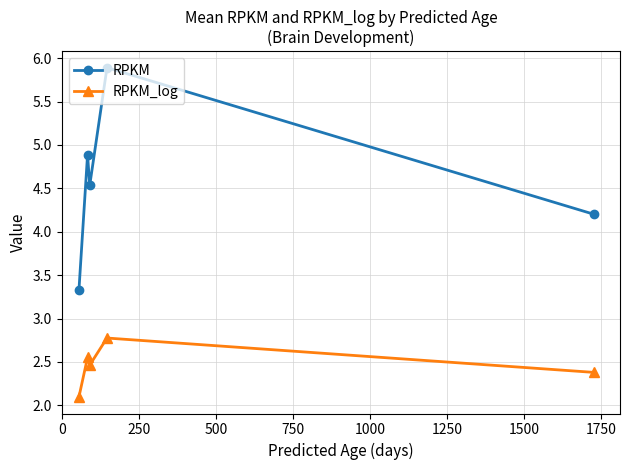

How many categories are shown in the chart?

5